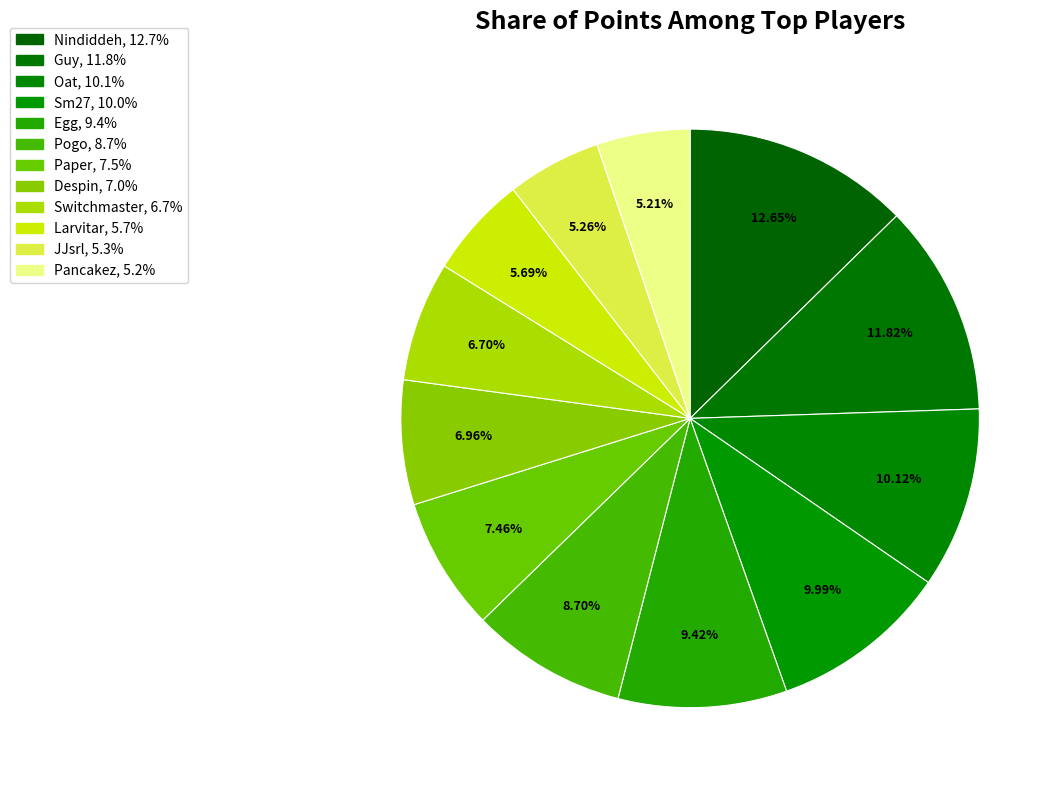

To the nearest percent, what is the difference between the JJsrl and Pogo slice percentages?

3%